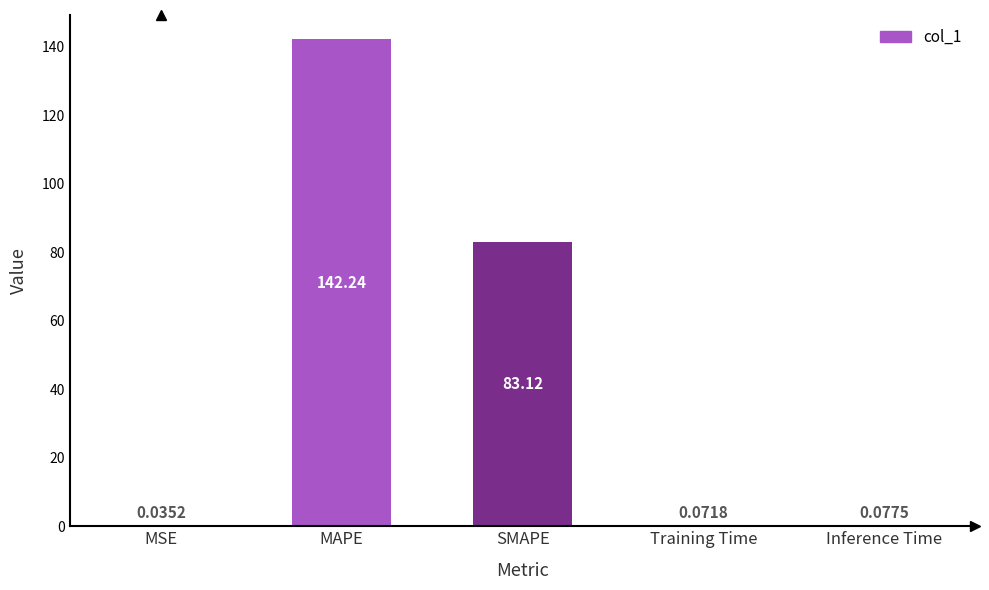

Where is the data nearest to the value 71?

SMAPE